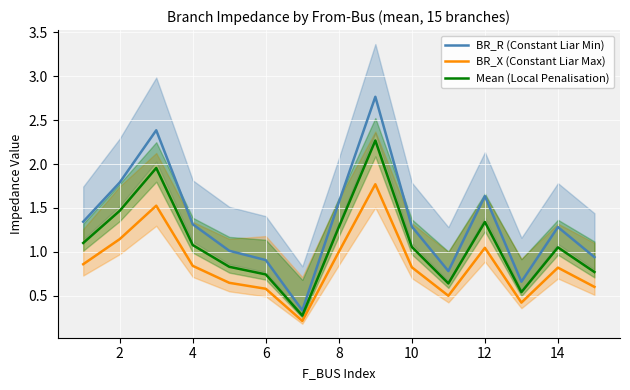

Which series has the largest range (max minus min)?

BR_R (Constant Liar Min)